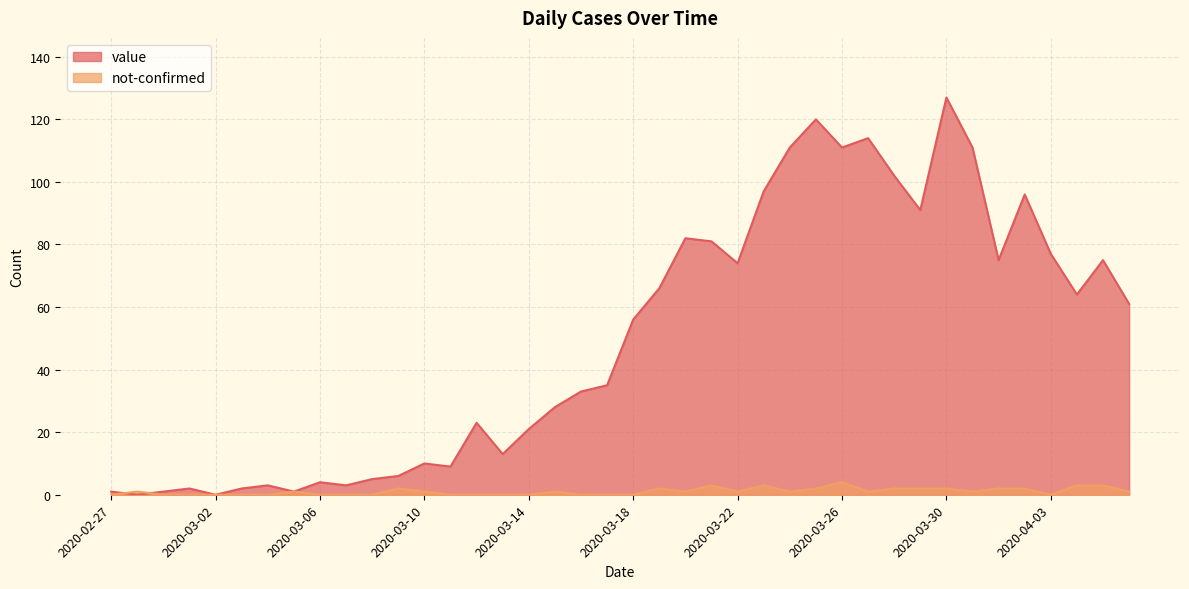

Where is value nearest to the value 63?

2020-04-04